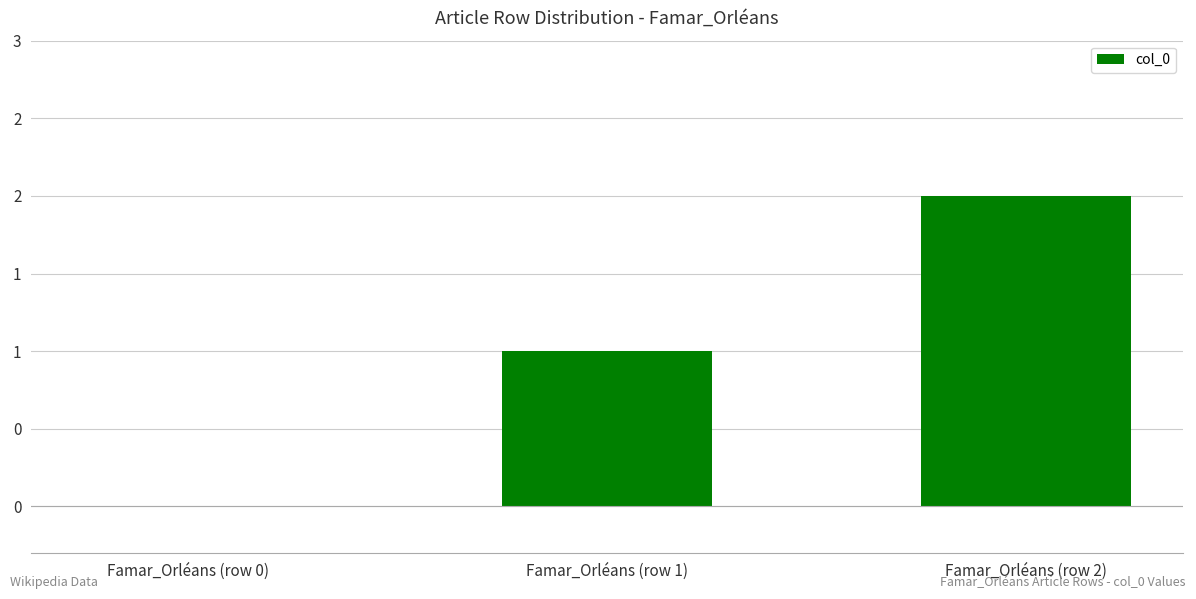

What is the label of the 1st bar from the left?

Famar_Orléans (row 0)